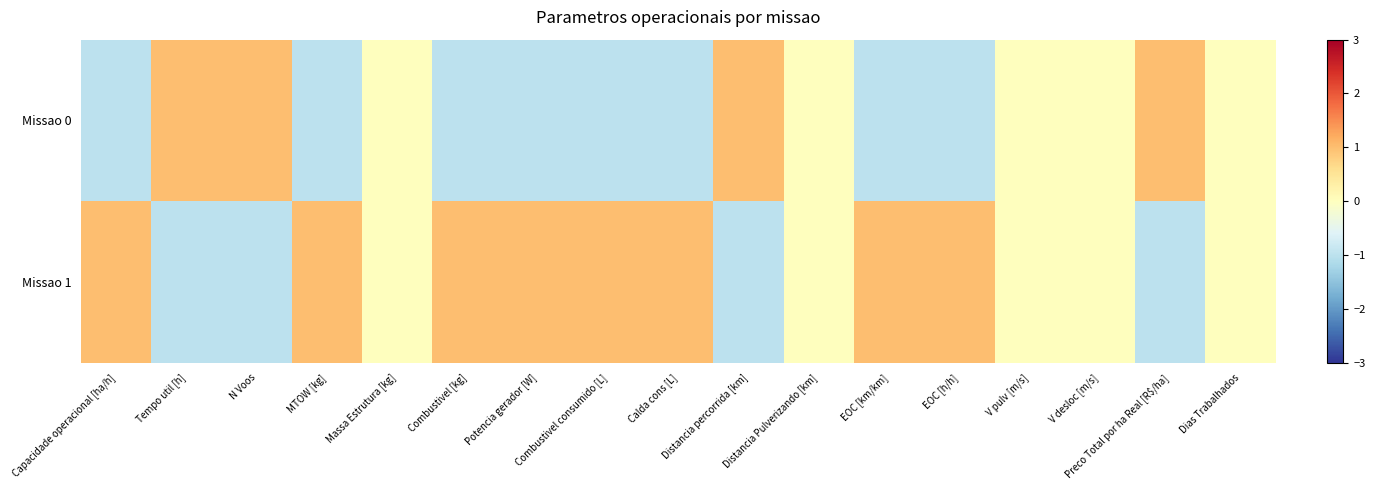

Rank the series by their average value, from highest to lowest.

Missao 1, Missao 0